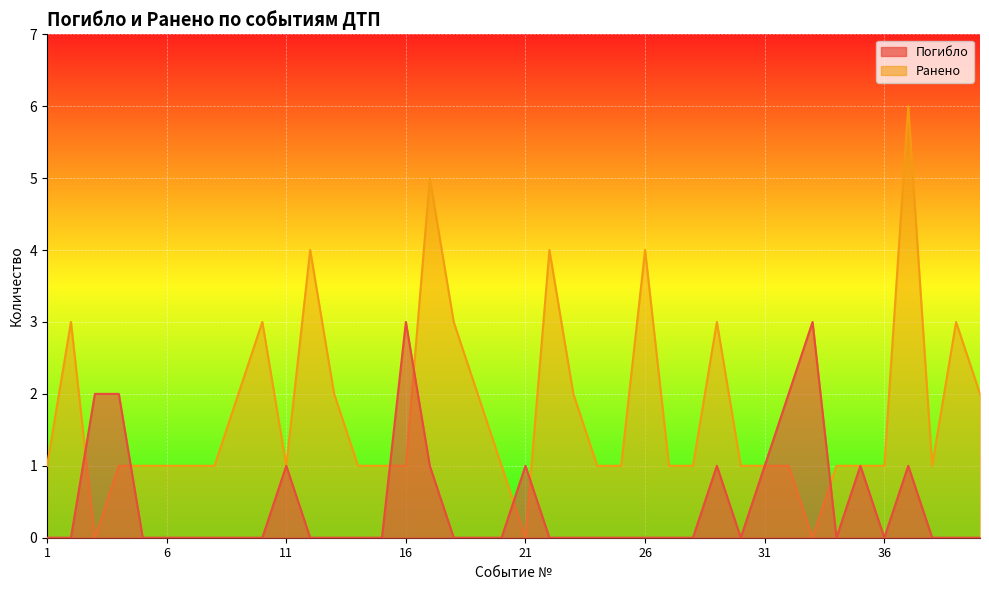

At which label does Ранено first exceed 1?

2